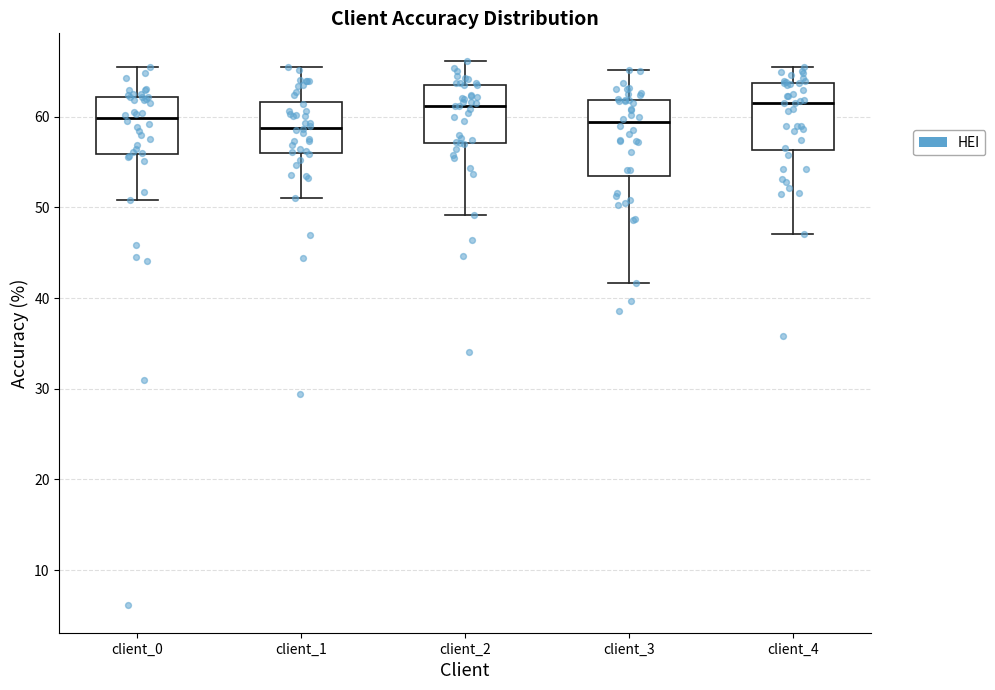

Comparing the boxes themselves (not the whiskers), which one is the tallest?

client_3